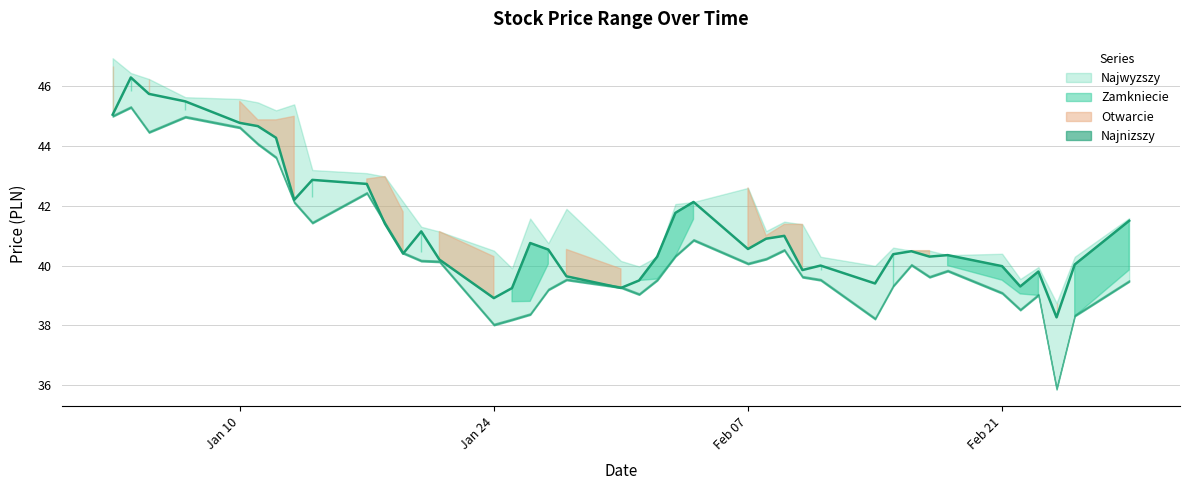

What is the approximate value of Zamkniecie at 21?

40.3